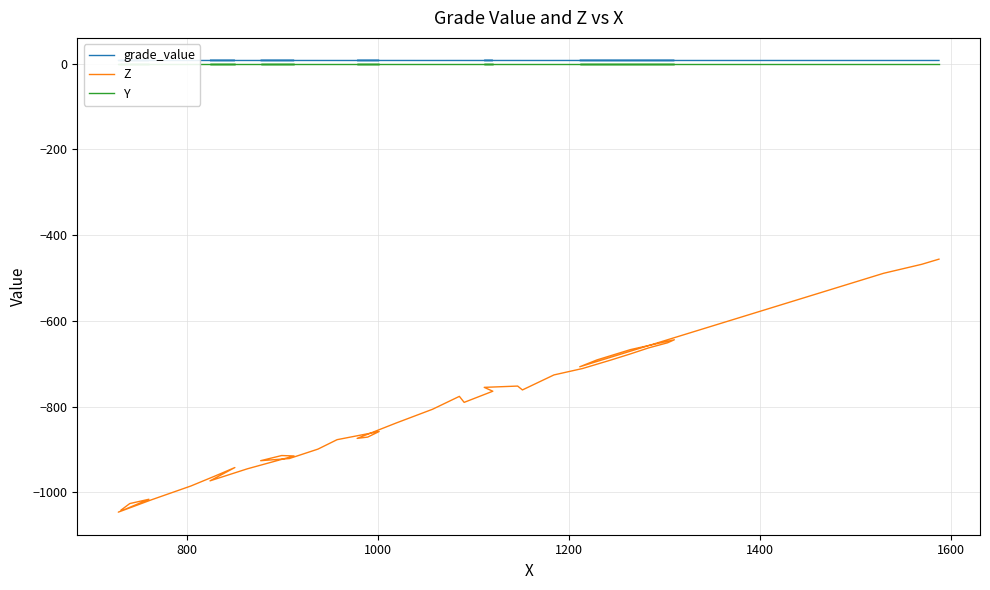

True or false: Y has more than 1 interior local peaks.

False